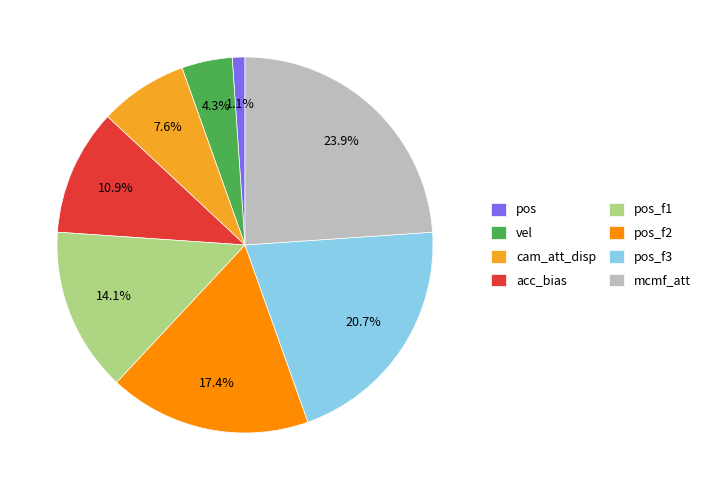

What percentage is NOT represented by mcmf_att?

76.1%